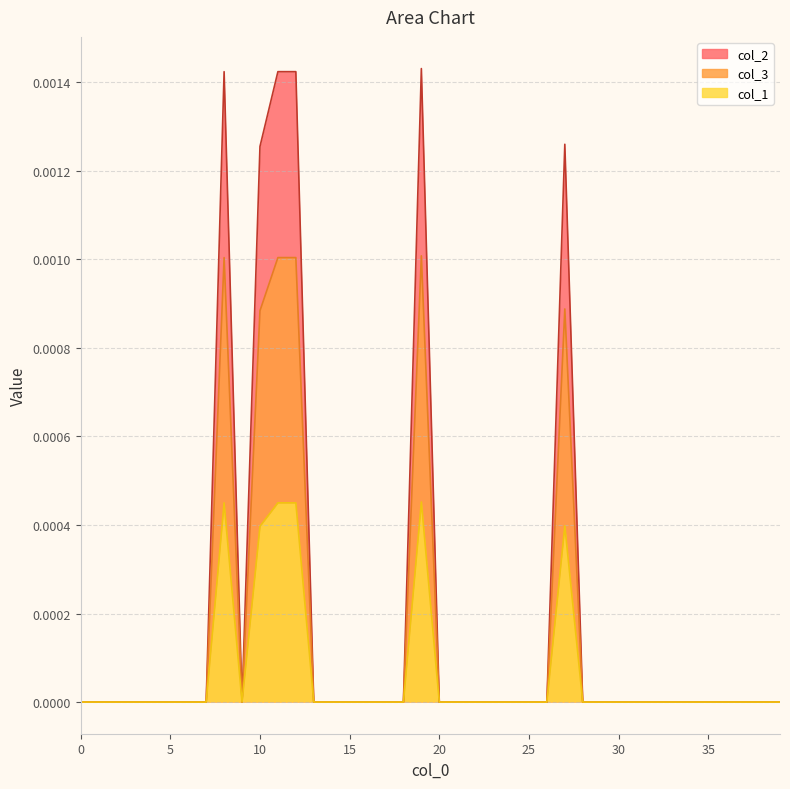

True or false: col_2 has more than 2 points higher than both neighbors.

True